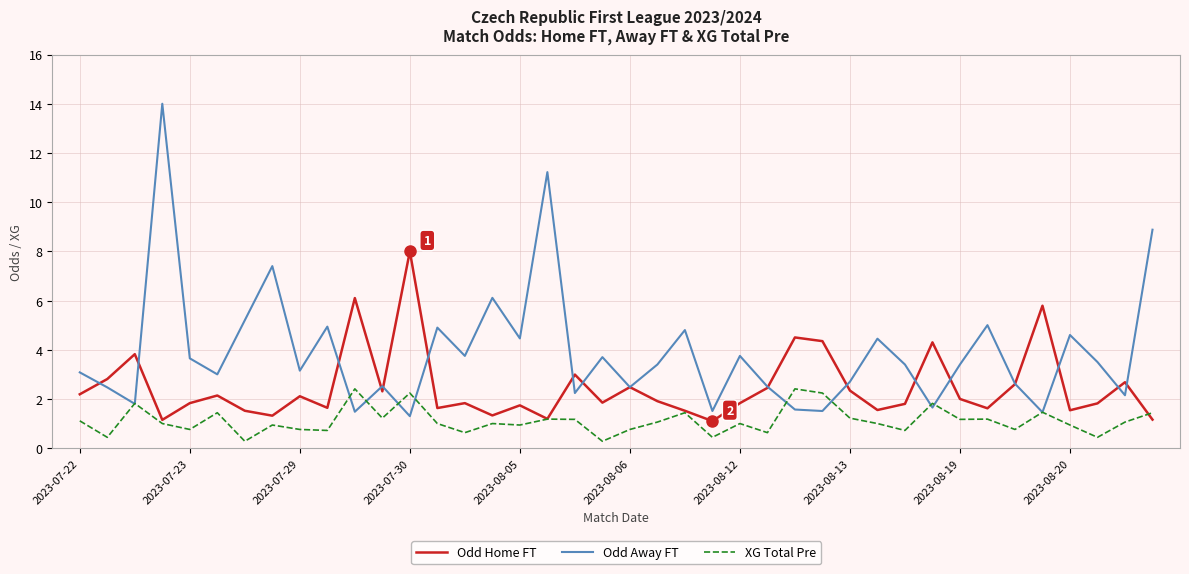

Rank the series by their average value, from highest to lowest.

Odd Away FT, Odd Home FT, XG Total Pre